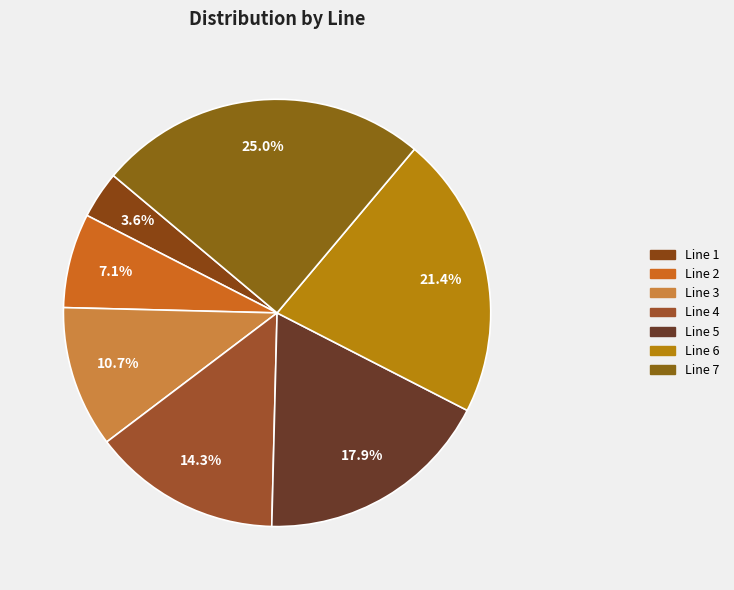

How many slices are in this pie chart?

7